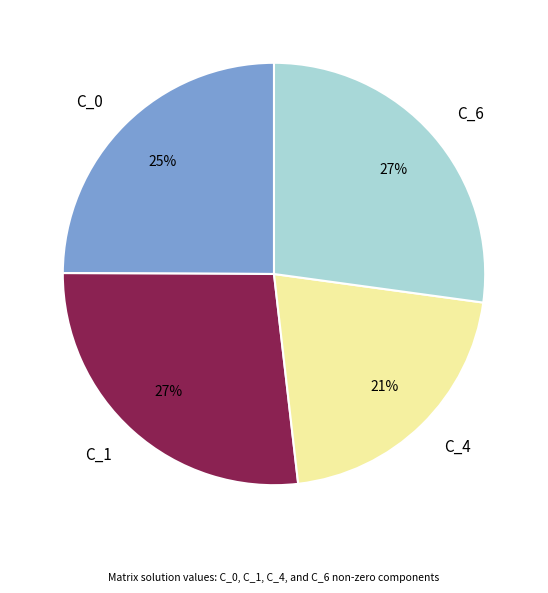

What is the ratio of the value at C_0 to the value at C_6?

0.9